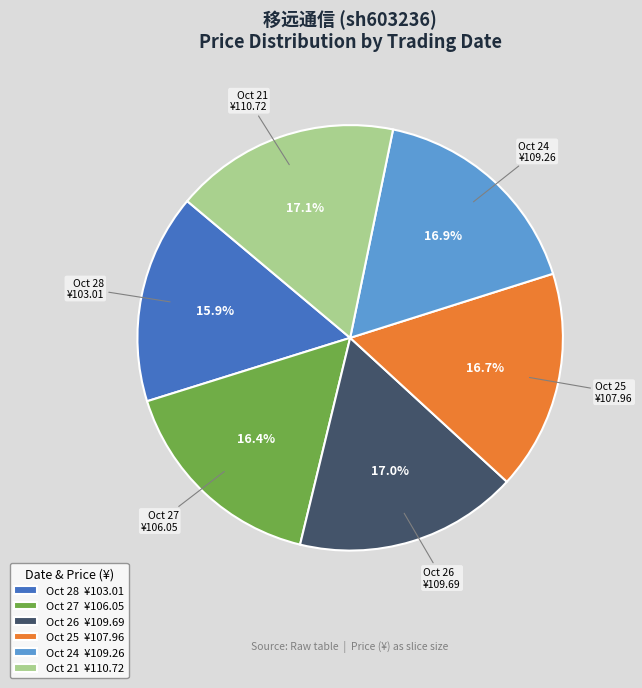

Approximately how many times larger is the value at Oct 27 ¥106.05 compared to Oct 21 ¥110.72?

1.0